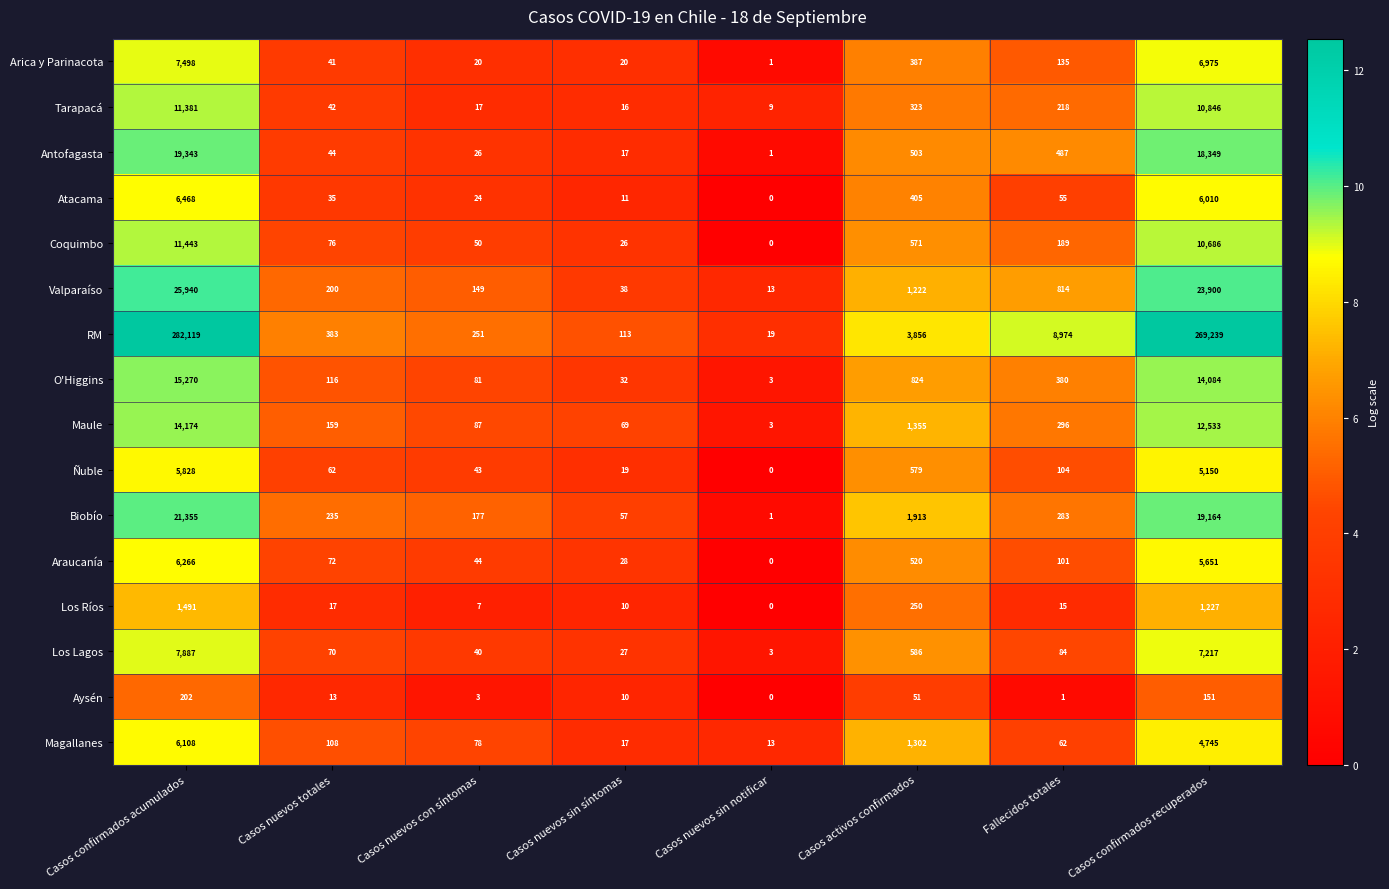

At Casos activos confirmados, list the series in order from largest to smallest.

RM, Biobío, Maule, Magallanes, Valparaíso, O'Higgins, Los Lagos, Ñuble, Coquimbo, Araucanía, Antofagasta, Atacama, Arica y Parinacota, Tarapacá, Los Ríos, Aysén